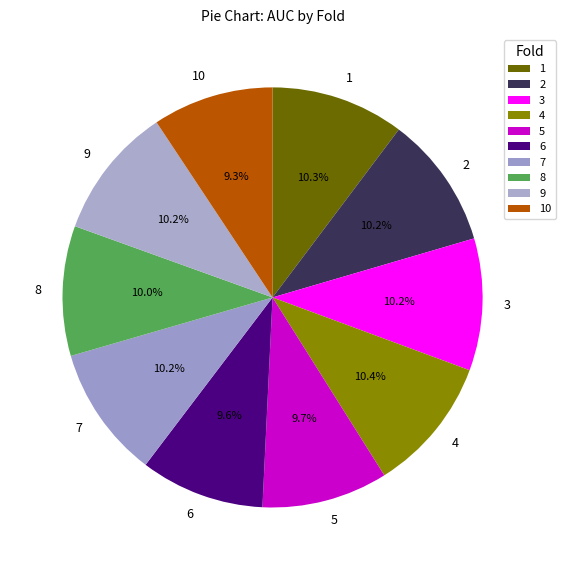

Count the number of slices in the pie.

10